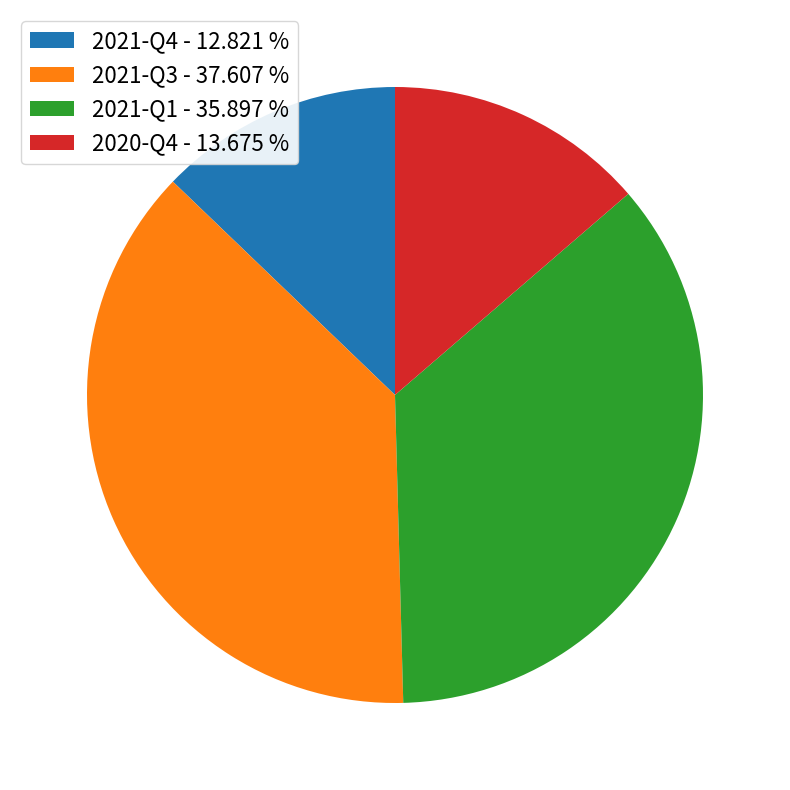

Do 2021-Q1 and 2021-Q4 together represent more than half of the pie?

No